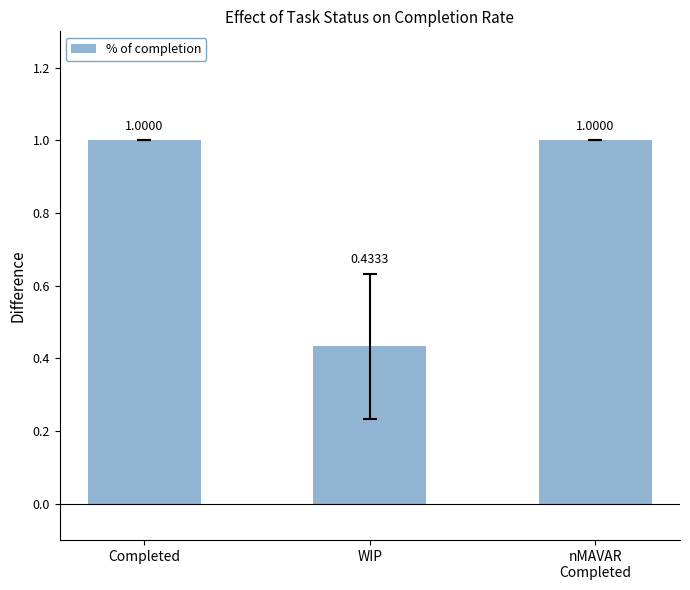

Which label corresponds to the smallest value in the chart?

WIP